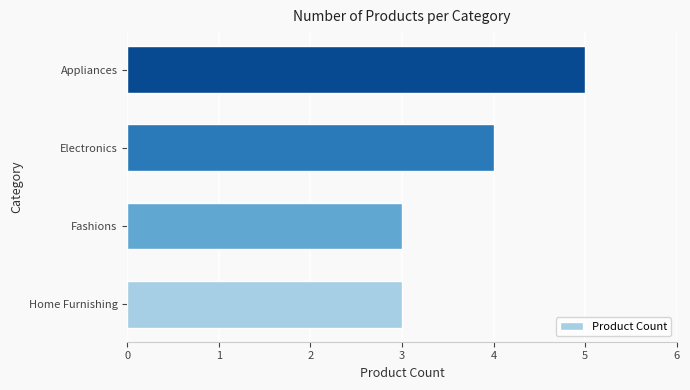

Approximately how many times larger is the value at Appliances compared to Home Furnishing?

1.7